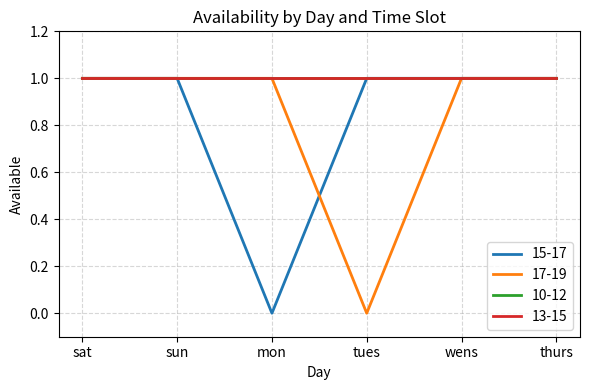

What is the average value of the 15-17 series?

1